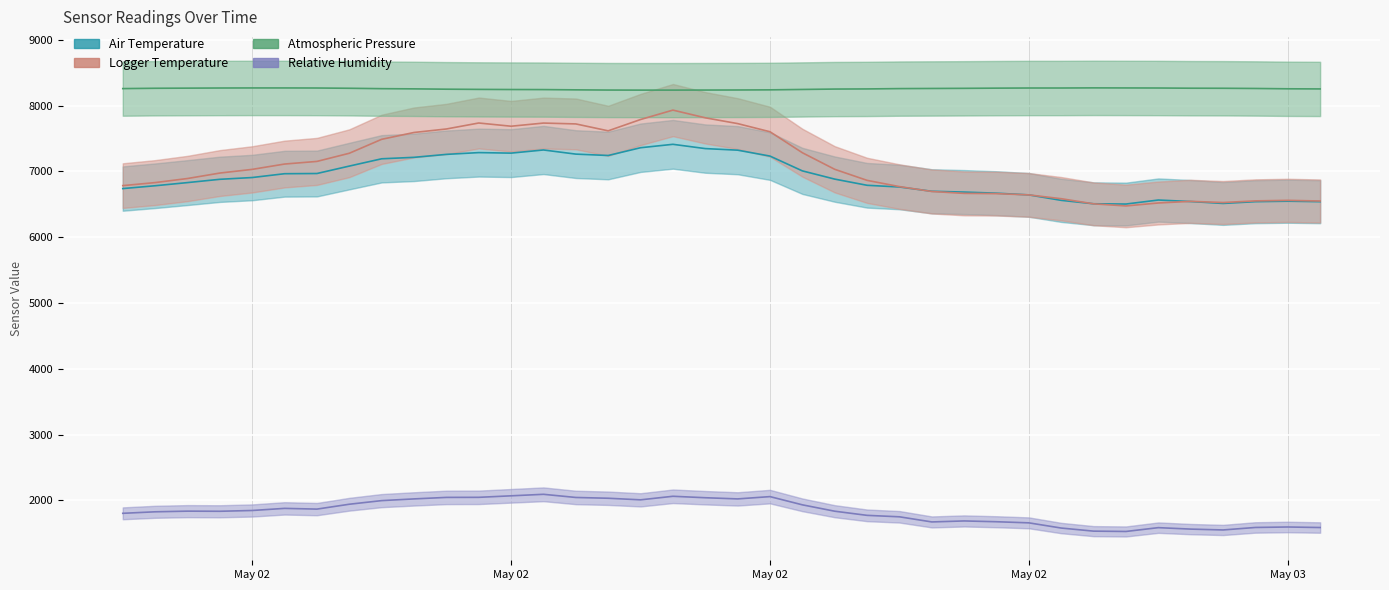

How many data points in Air Temperature are above 6883?

18